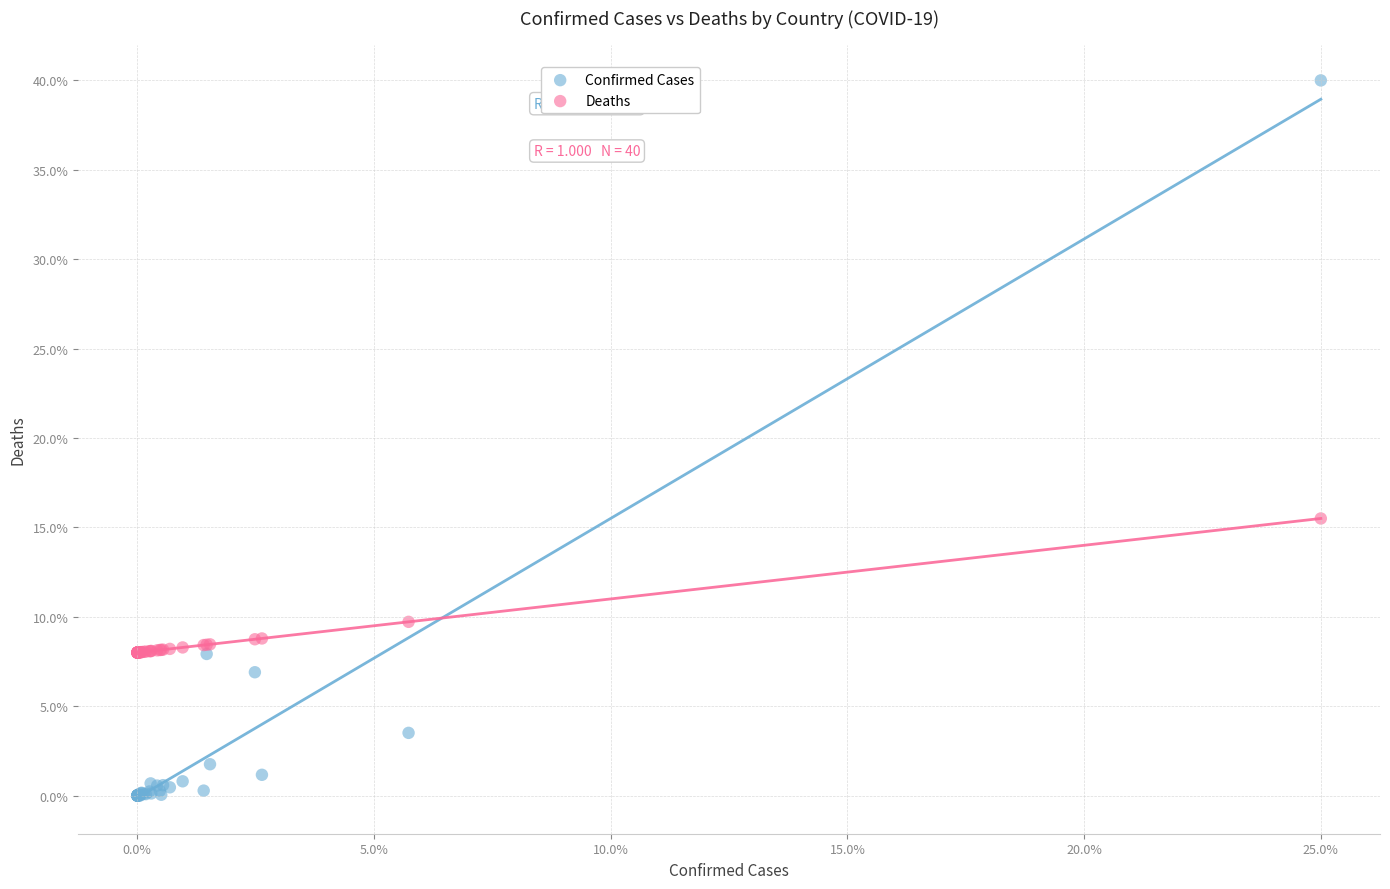

In the Deaths series, what Y value is closest to 11?

9.7